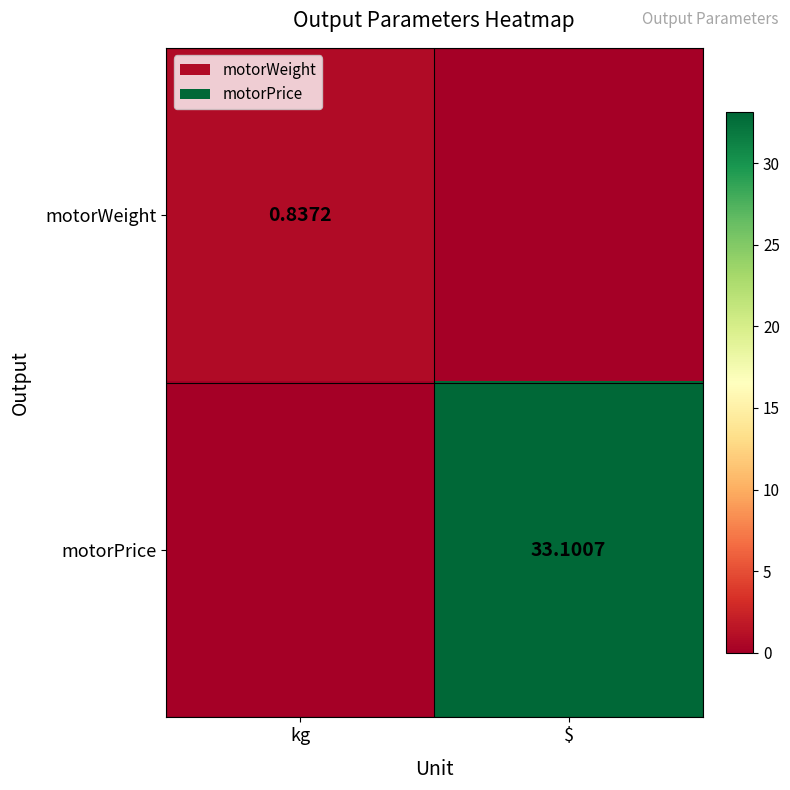

True or false: motorPrice has a value of 33.1 at $.

True